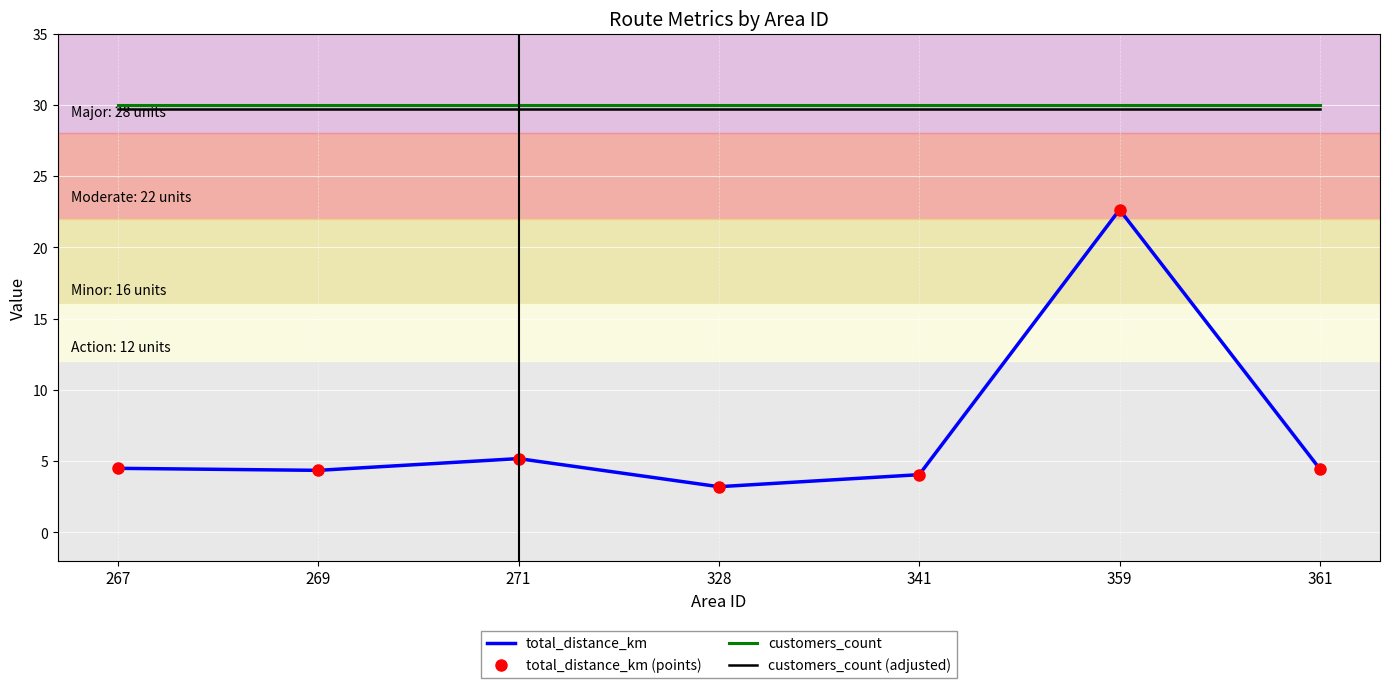

List the labels in order of customers_count value, smallest first.

267, 269, 271, 328, 341, 359, 361